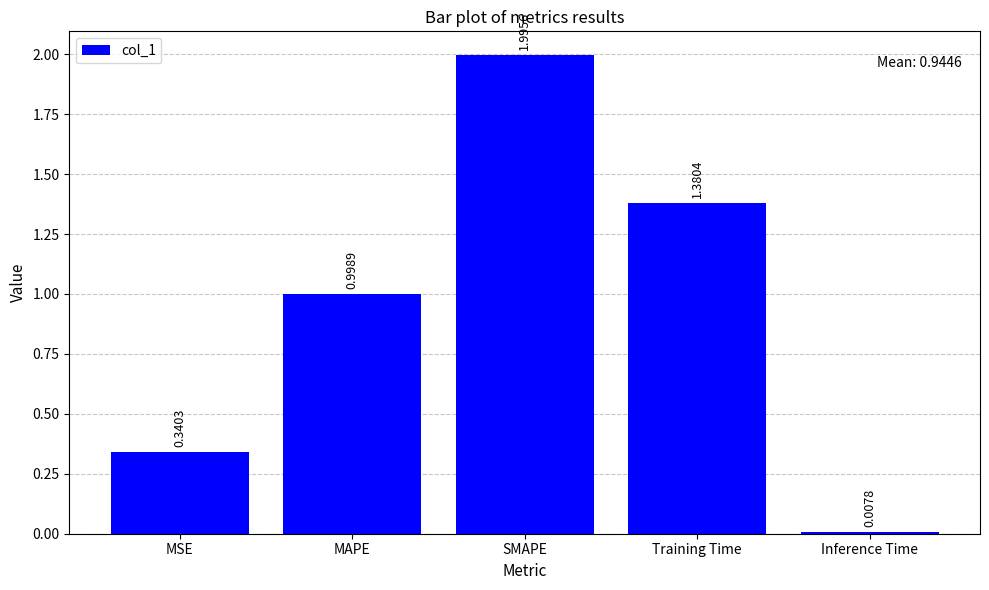

List the labels in order of value, largest first.

SMAPE, Training Time, MAPE, MSE, Inference Time